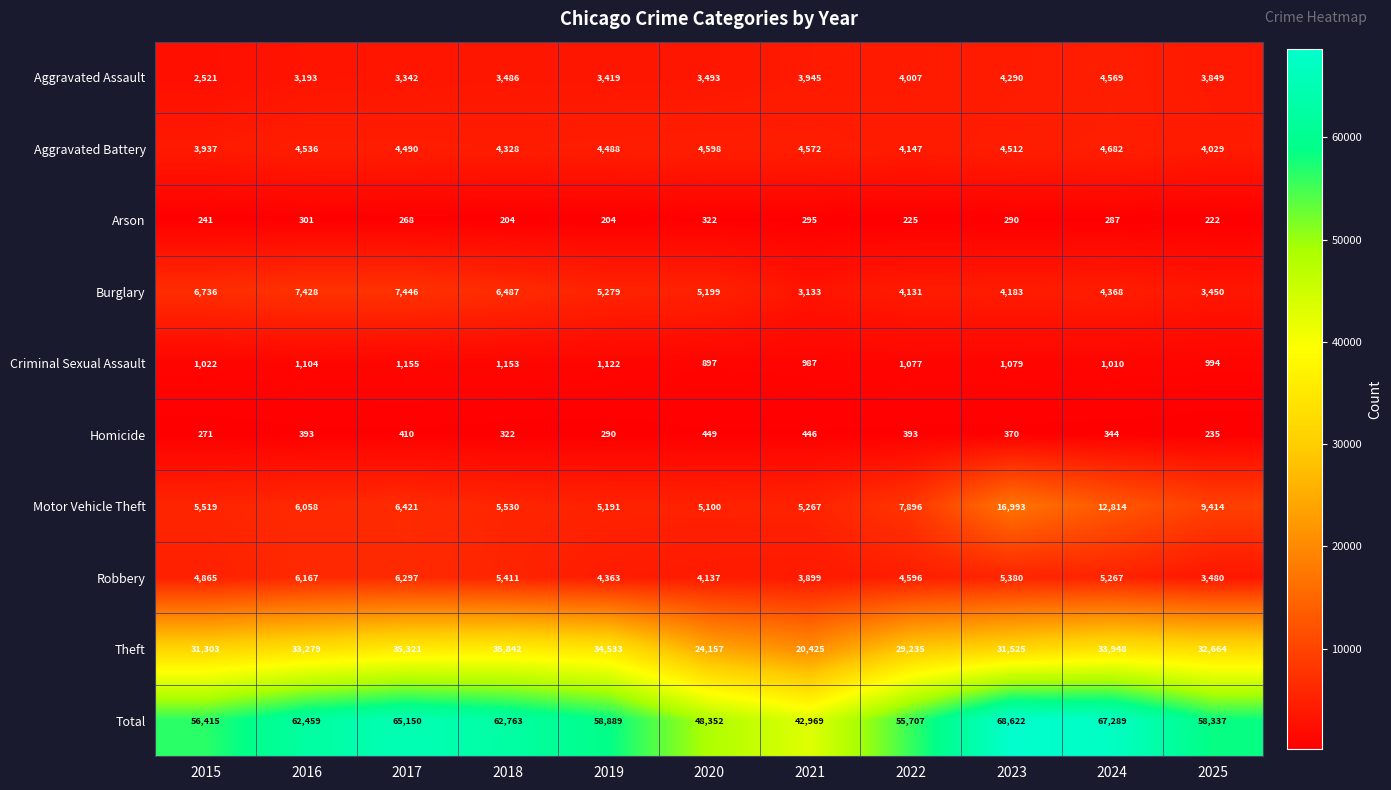

What is the maximum value shown in the chart?

68622